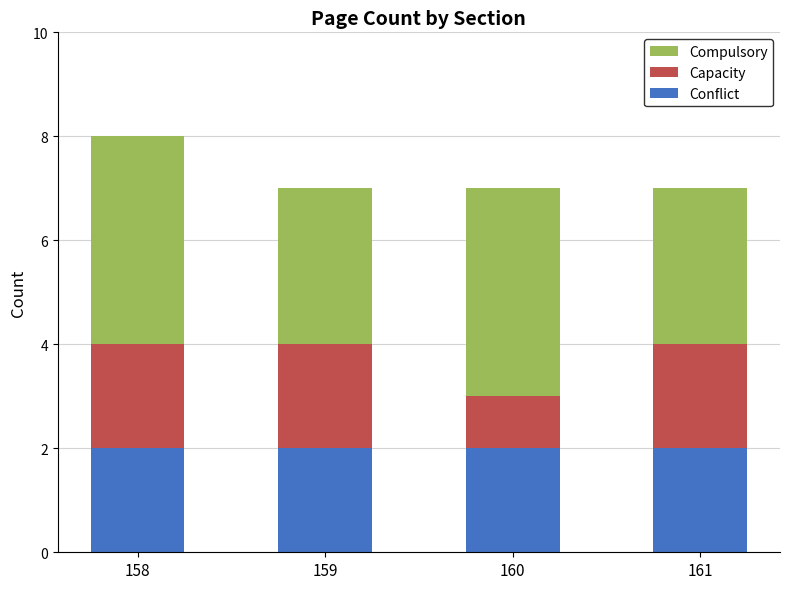

What is the total value across all series at 160?

7